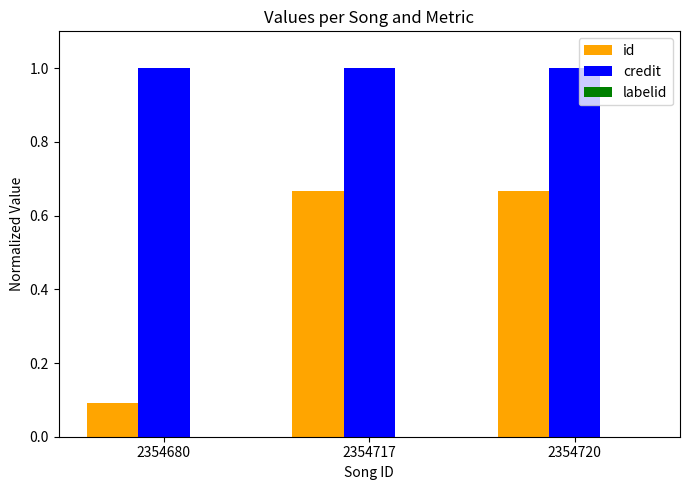

The id series shows 1.0 at 2354717. True or false?

False